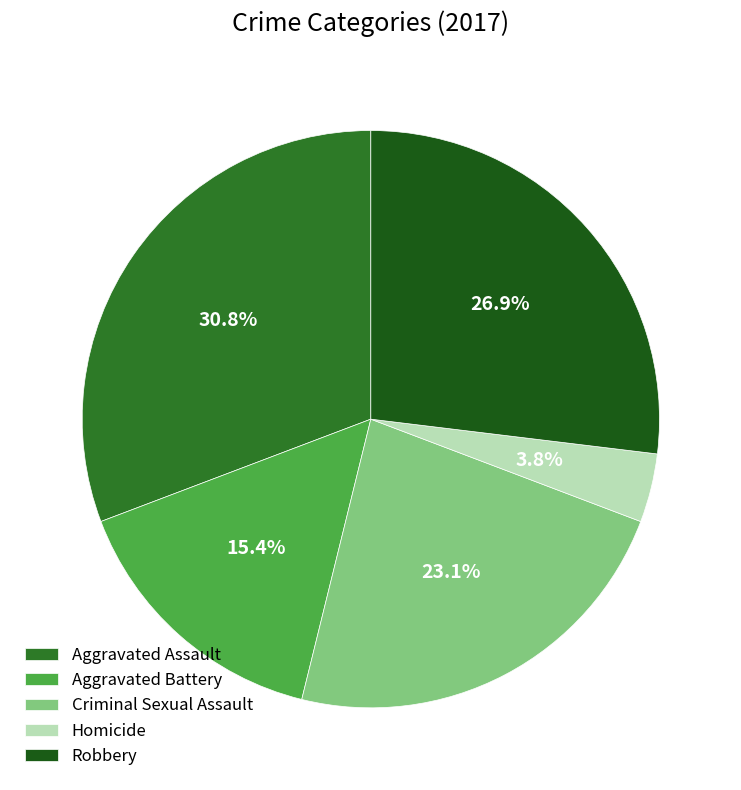

True or false: Homicide accounts for 4% of the total.

True